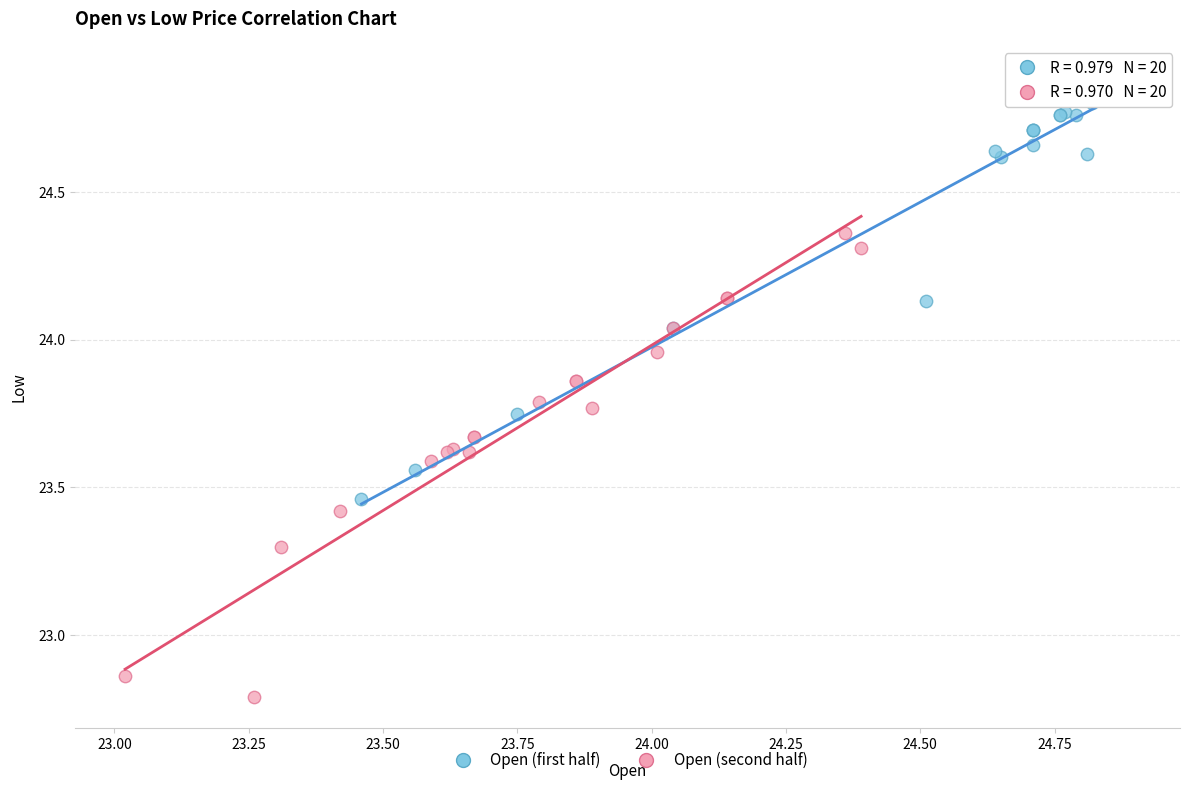

What are all the series names shown in the legend?

Open (first half), Open (second half)